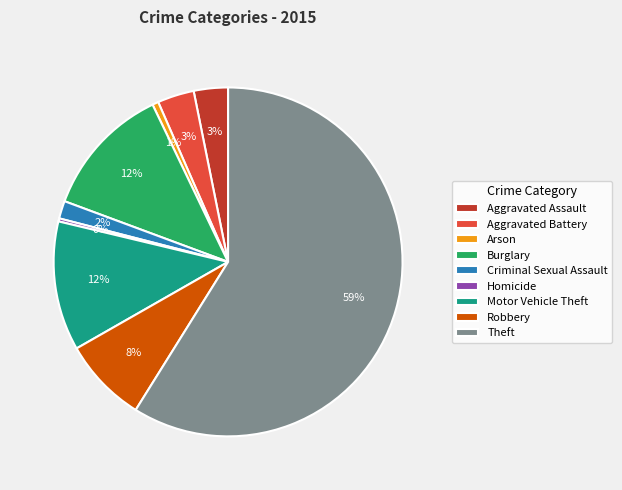

To the nearest percent, what is the difference between the Robbery and Motor Vehicle Theft slice percentages?

4%